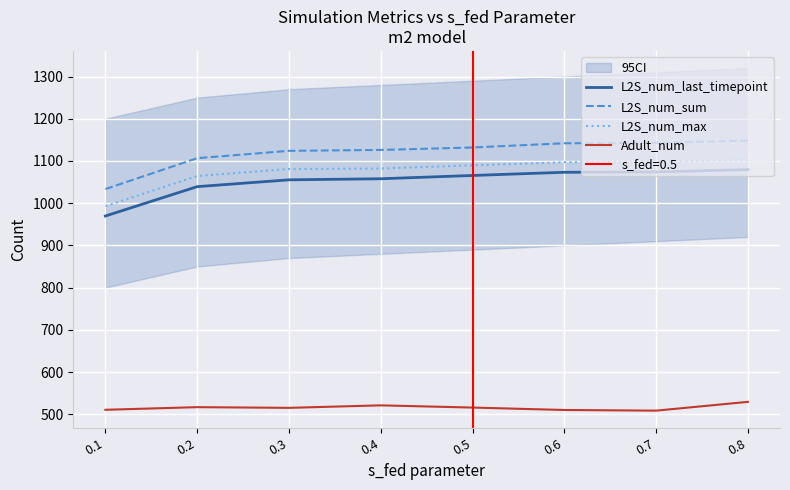

Reading left to right, list all the values displayed in this chart.

L2S_num_last_timepoint: 0.1=969.6	0.2=1039.2	0.3=1055.3	0.4=1057.8	0.5=1065.6	0.6=1073.2	0.7=1073.9	0.8=1079.5
L2S_num_sum: 0.1=1033.4	0.2=1106.6	0.3=1124.0	0.4=1126.1	0.5=1131.9	0.6=1141.9	0.7=1142.8	0.8=1148.2
L2S_num_max: 0.1=992.8	0.2=1064.4	0.3=1080.9	0.4=1082.1	0.5=1089.6	0.6=1097.0	0.7=1098.1	0.8=1102.3
Adult_num: 0.1=510.7	0.2=516.9	0.3=515.3	0.4=521.2	0.5=516.0	0.6=510.2	0.7=508.6	0.8=529.5